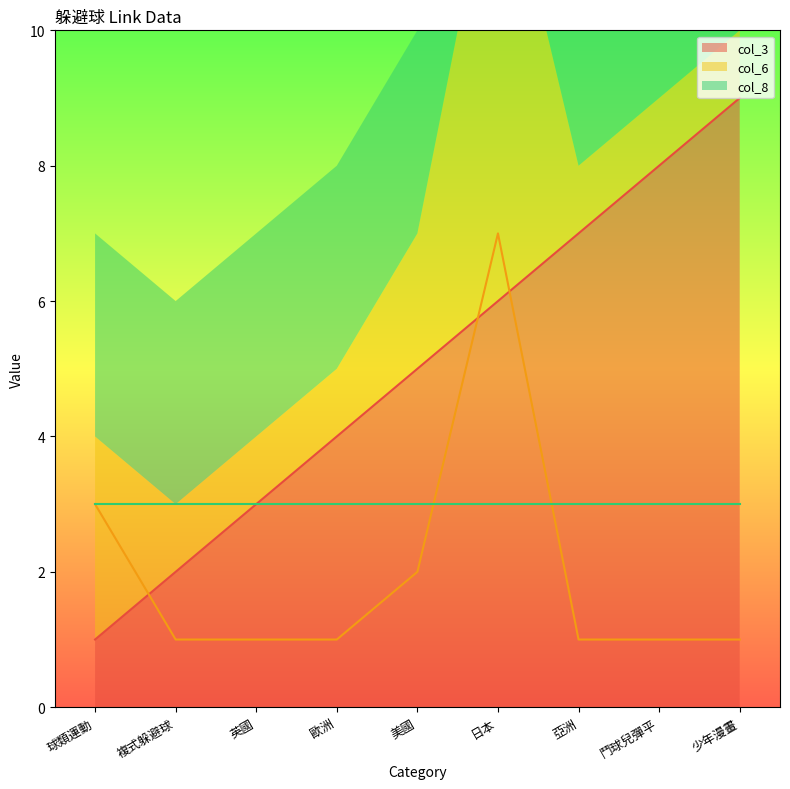

What is the label of the 2nd point from the right?

鬥球兒彈平